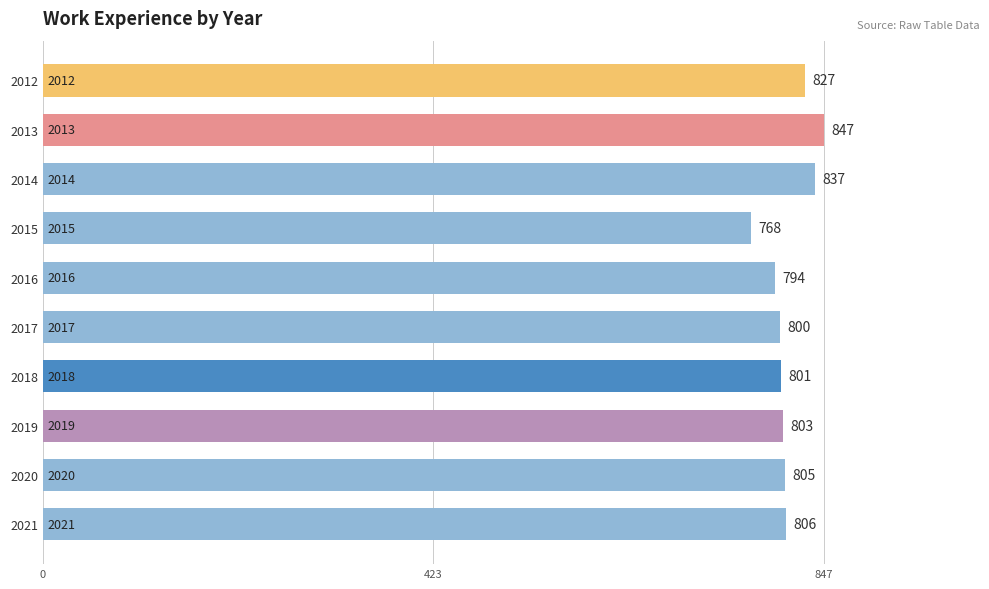

List the labels in order of value, largest first.

2013, 2014, 2012, 2021, 2020, 2019, 2018, 2017, 2016, 2015